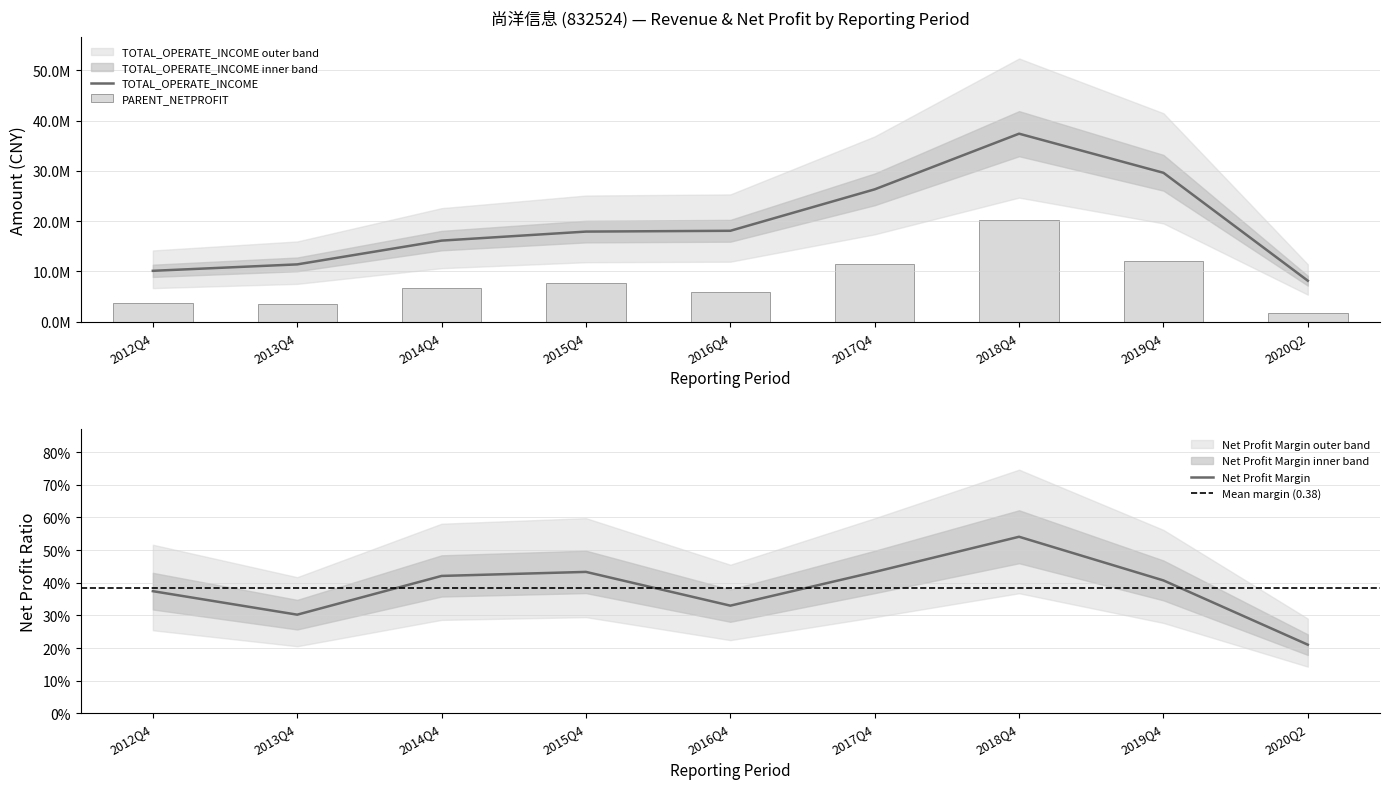

What is the average value of the PARENT_NETPROFIT series?

8126073.2